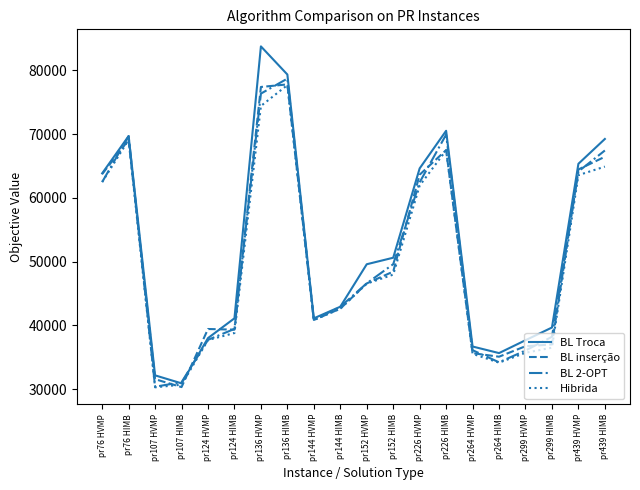

How many interior local peaks does the Hibrida series have?

3